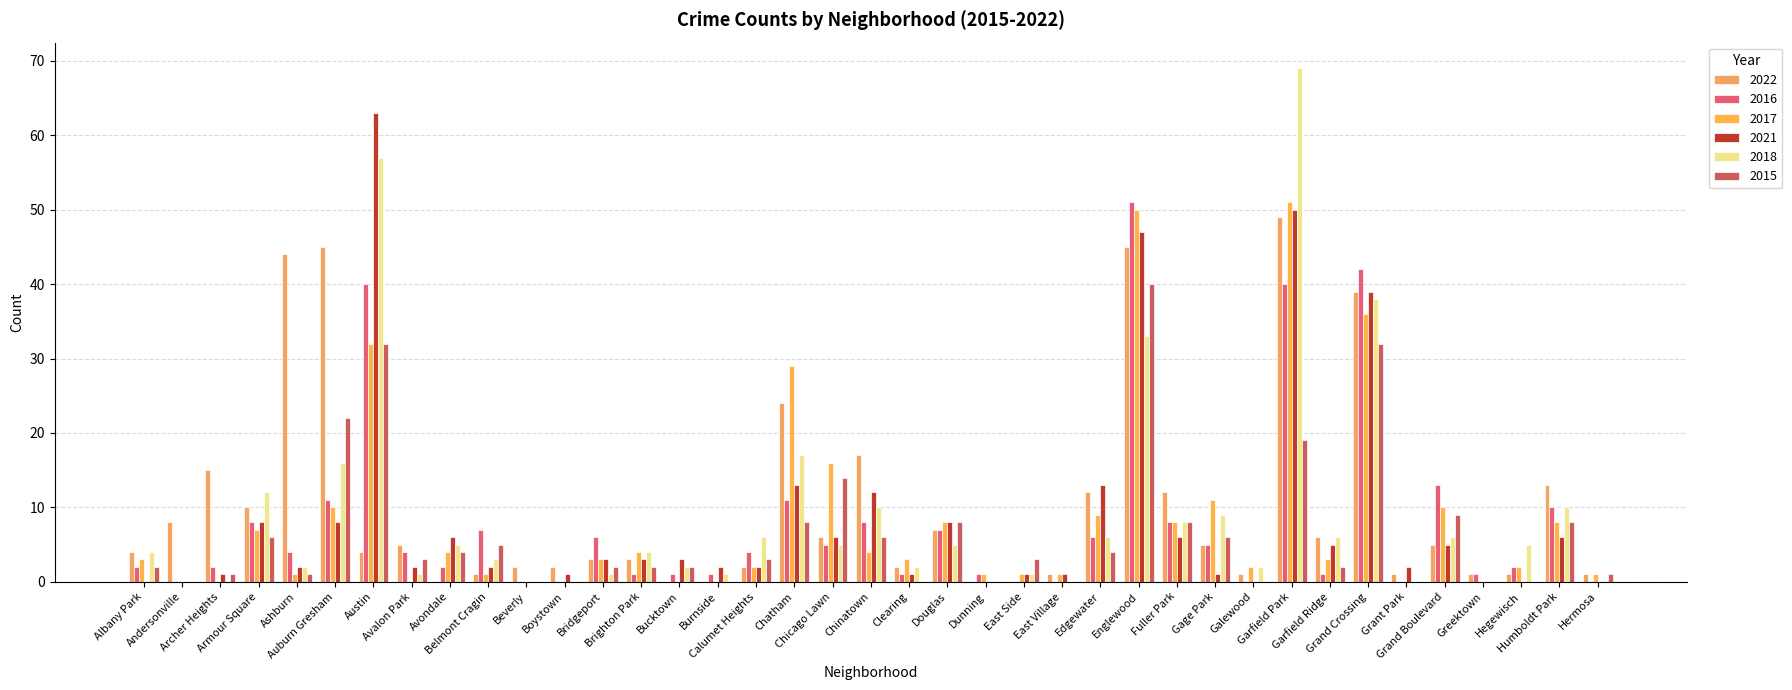

What is the average value of the 2018 series?

9